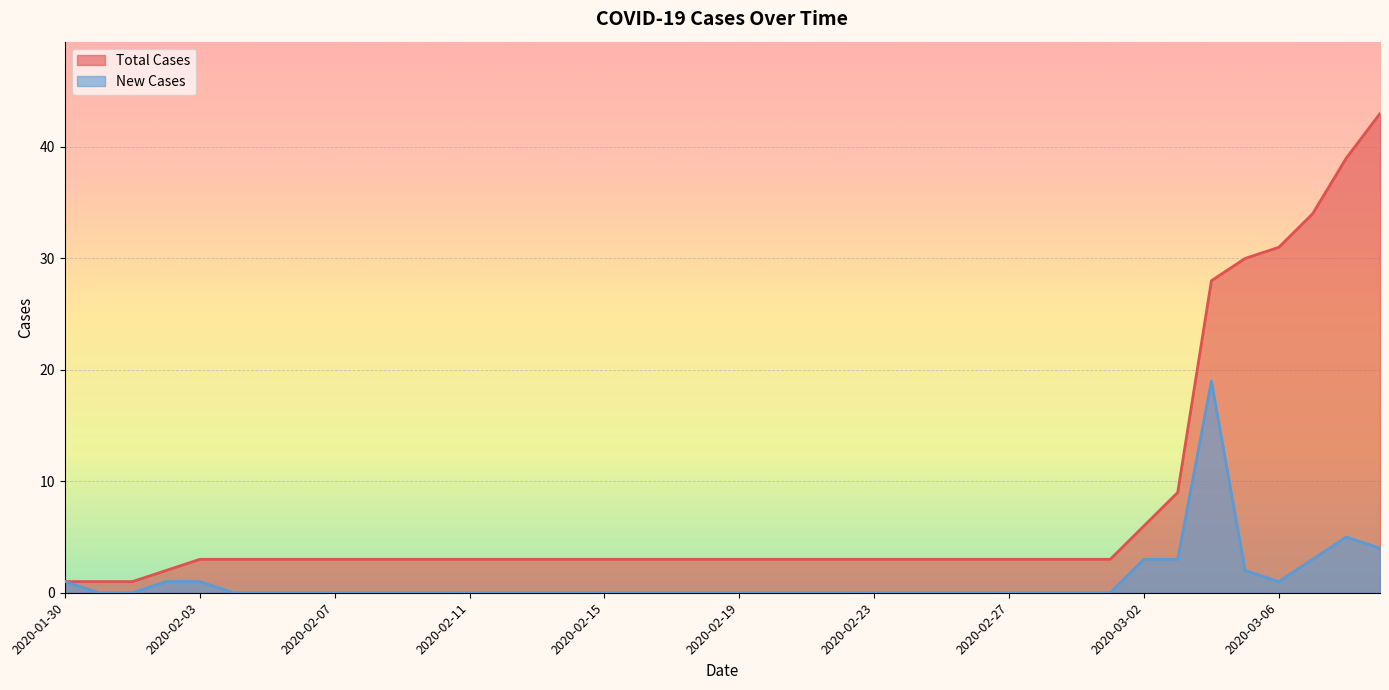

List the series in order of their overall mean, lowest first.

New Cases, Total Cases